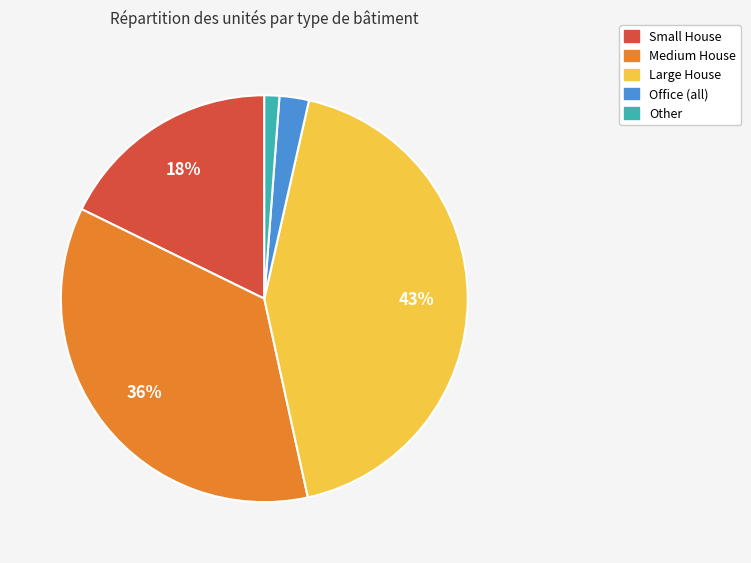

Rank the categories by value from lowest to highest.

Other, Office (all), Small House, Medium House, Large House